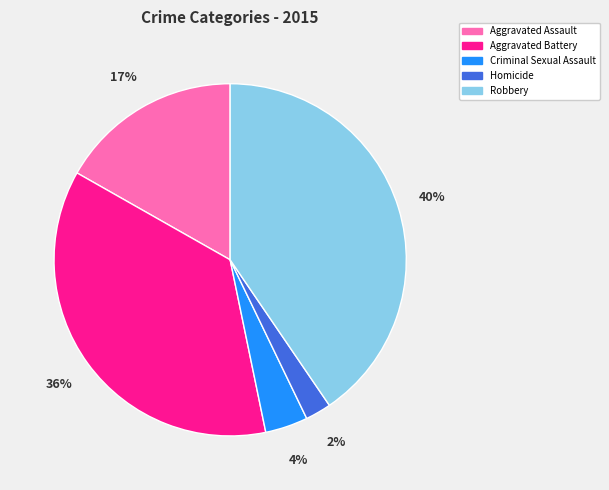

Which slice is the smallest?

Homicide